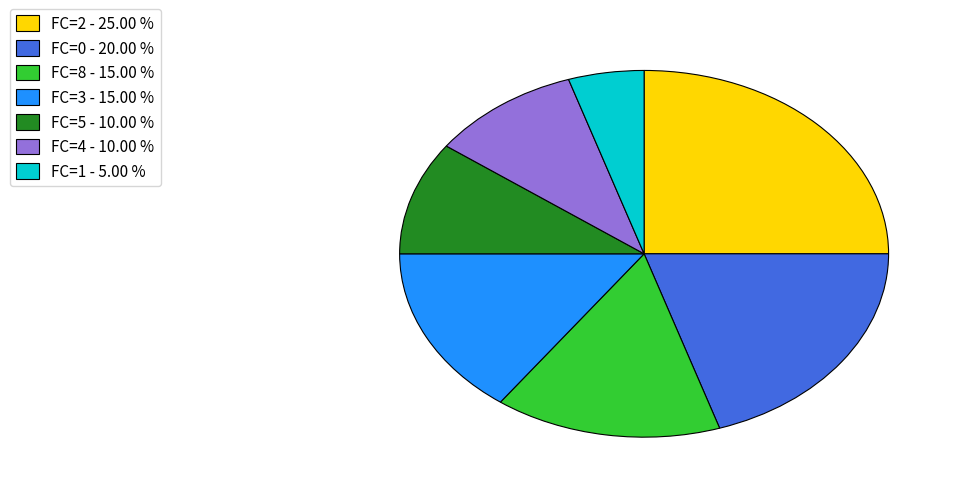

Is there any slice that represents more than half of the pie?

No